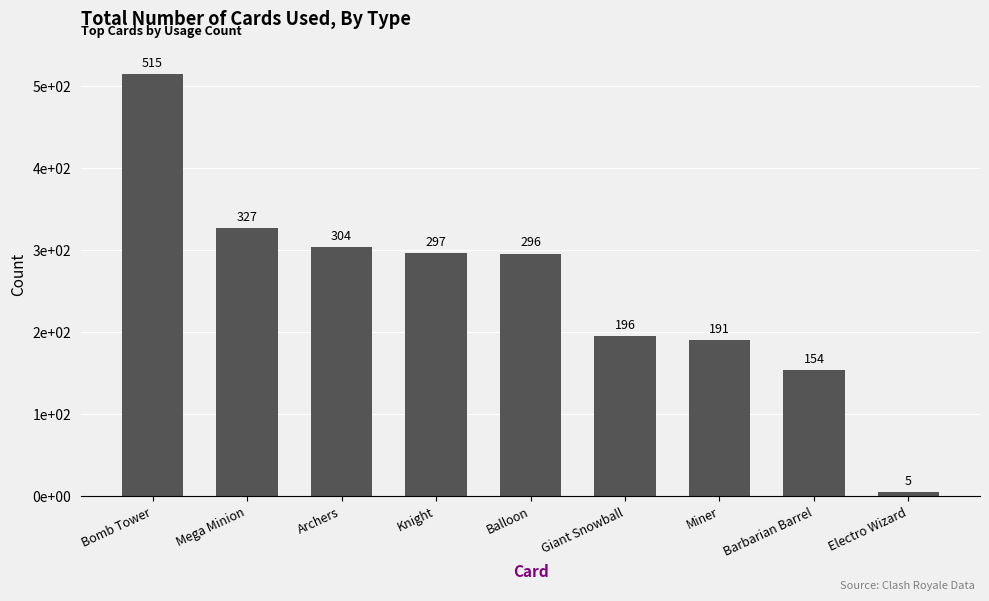

Reading right to left, extract all data points from this chart.

5	154	191	196	296	297	304	327	515